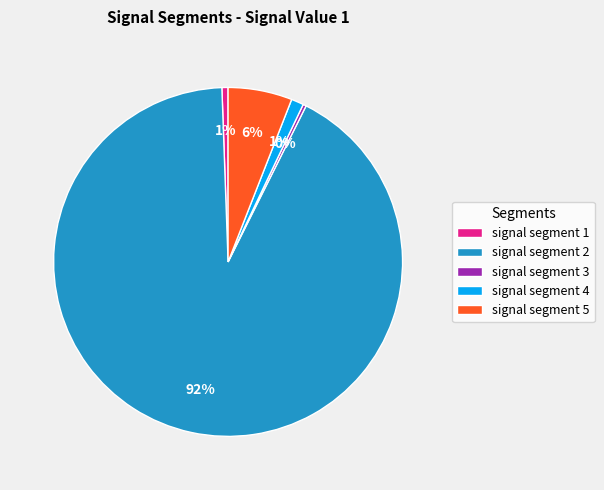

Which slice is the largest?

signal segment 2